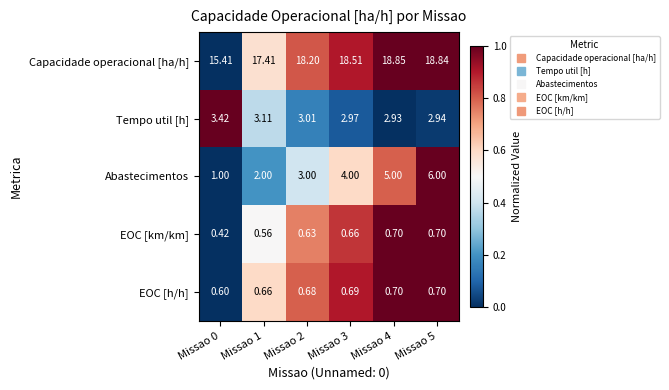

Is the value of EOC [km/km] at Missao 0 greater than the value of Tempo util [h] at Missao 3?

No